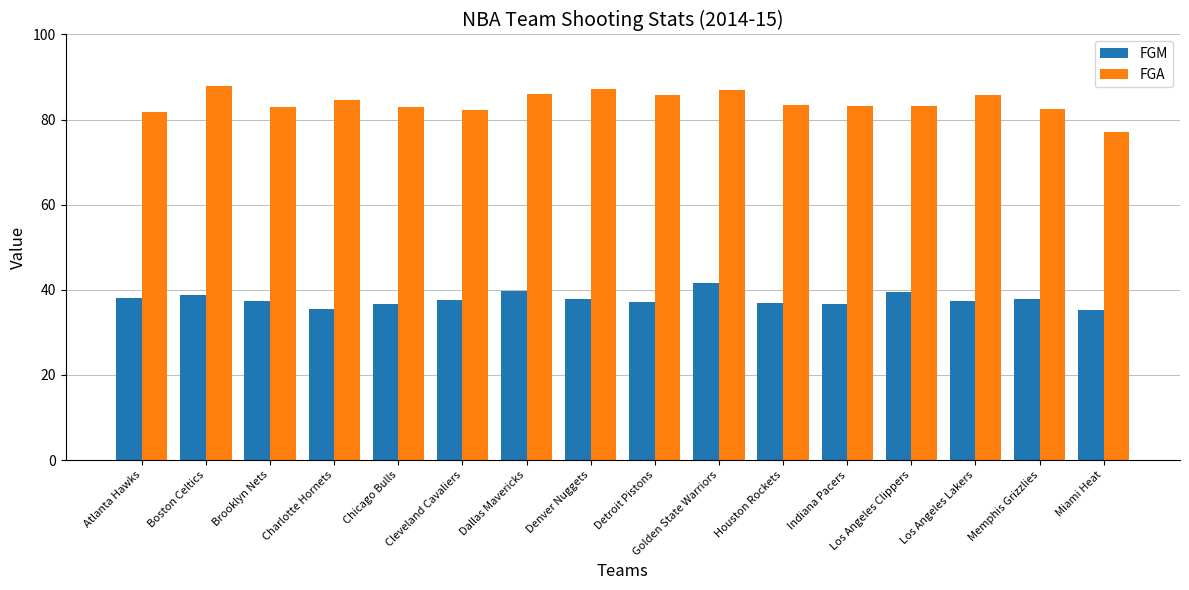

Is it true that FGA equals 87.0 at Golden State Warriors?

True